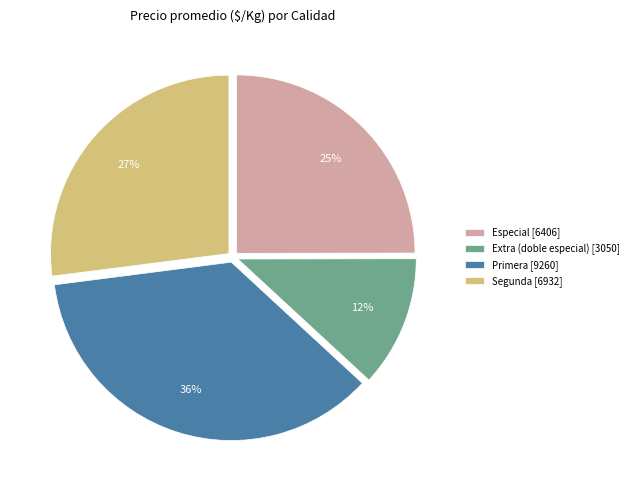

True or false: Segunda [6932] accounts for 27% of the total.

True